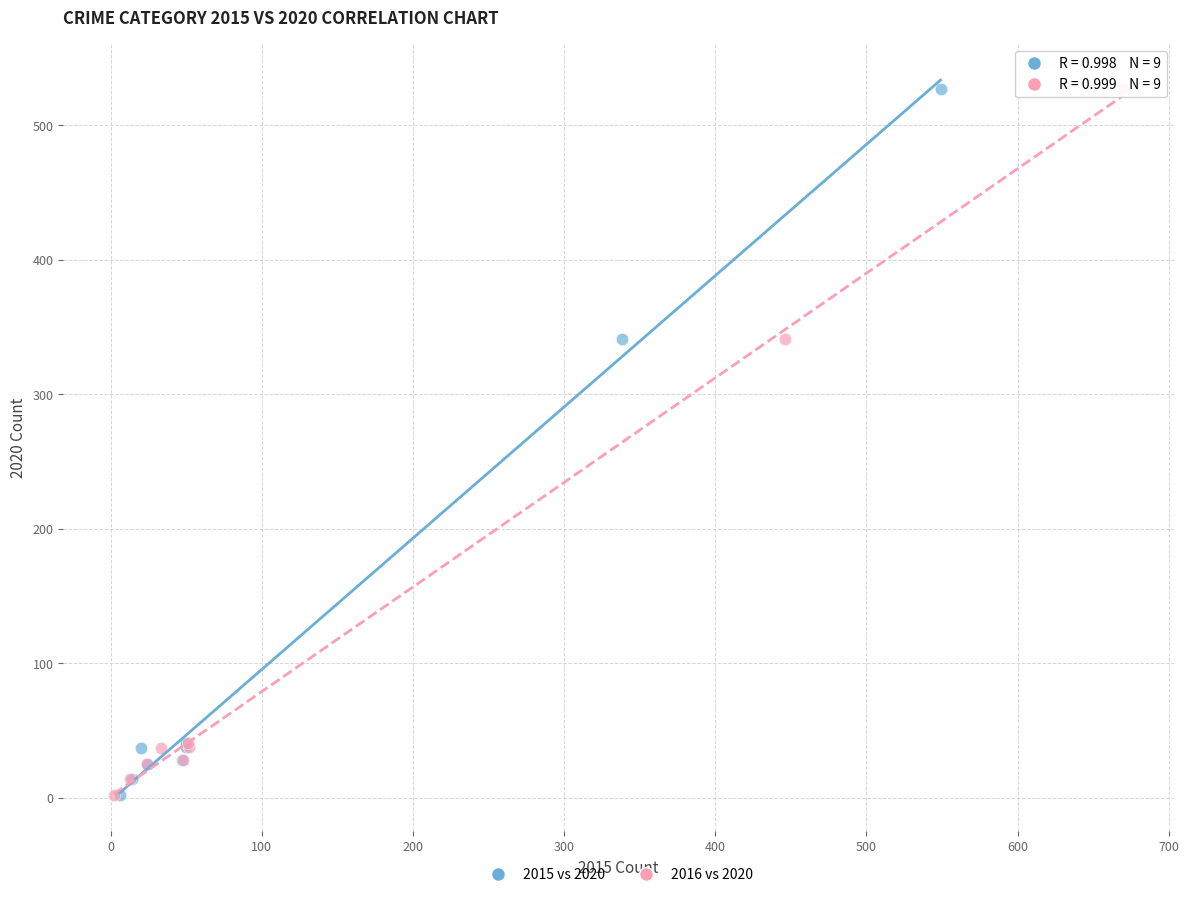

What are all the series names shown in the legend?

2015 vs 2020, 2016 vs 2020